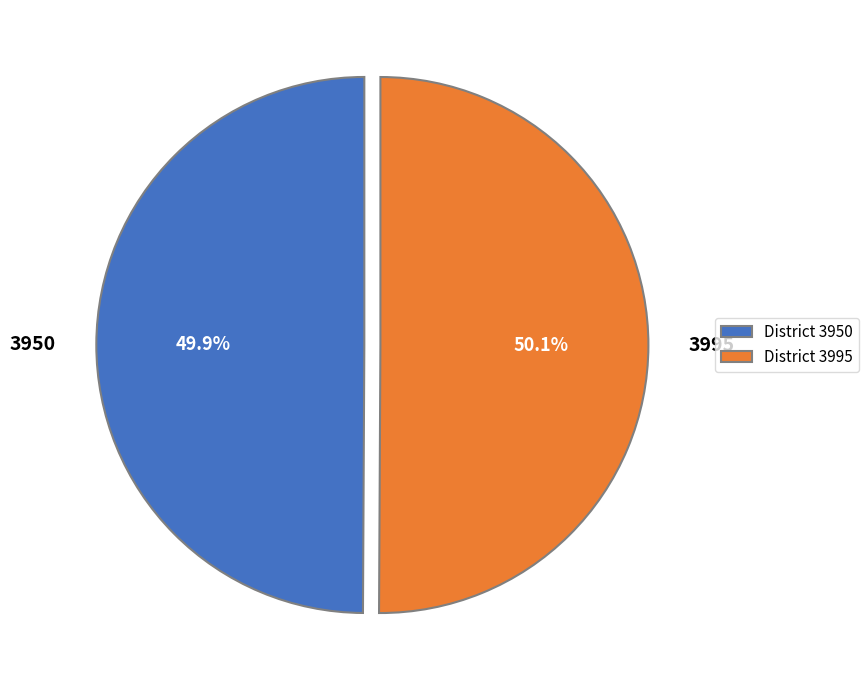

To the nearest percent, what is the average slice percentage?

50%